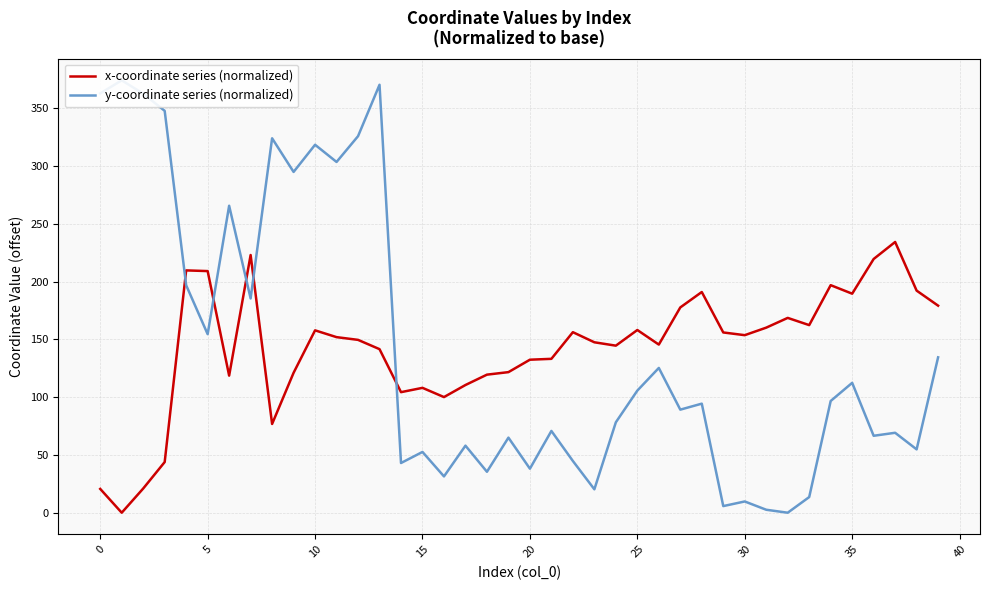

What is the sum of all x-coordinate series (normalized) values?

5704.8